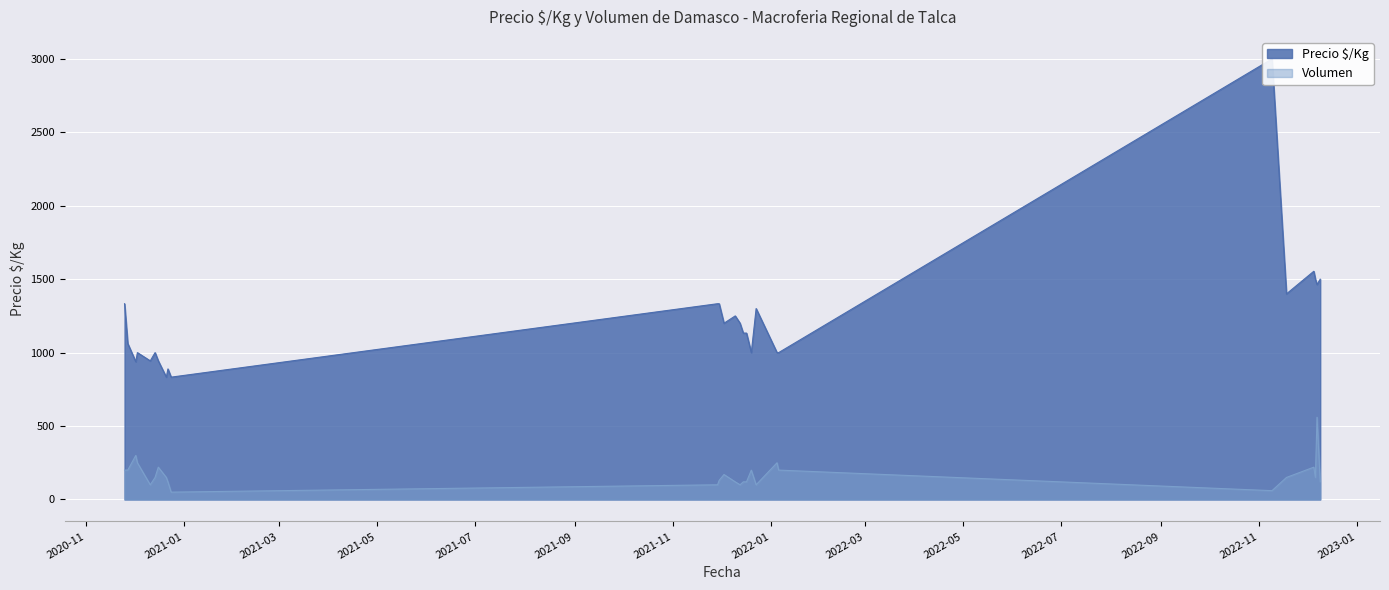

What is the highest value of the Volumen series?

560